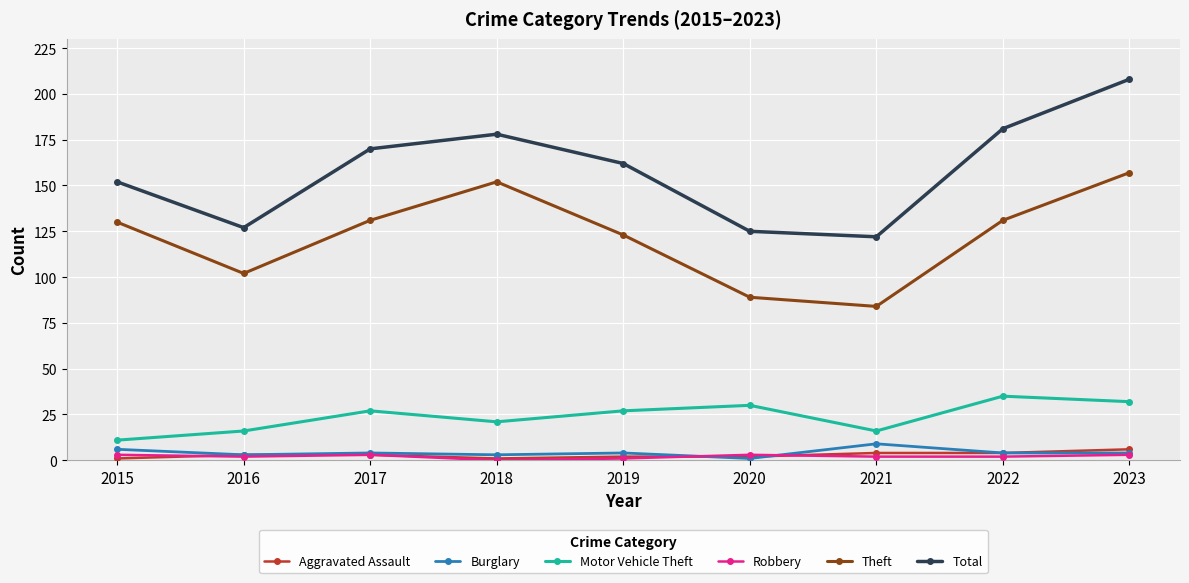

Which series has the largest range (max minus min)?

Total